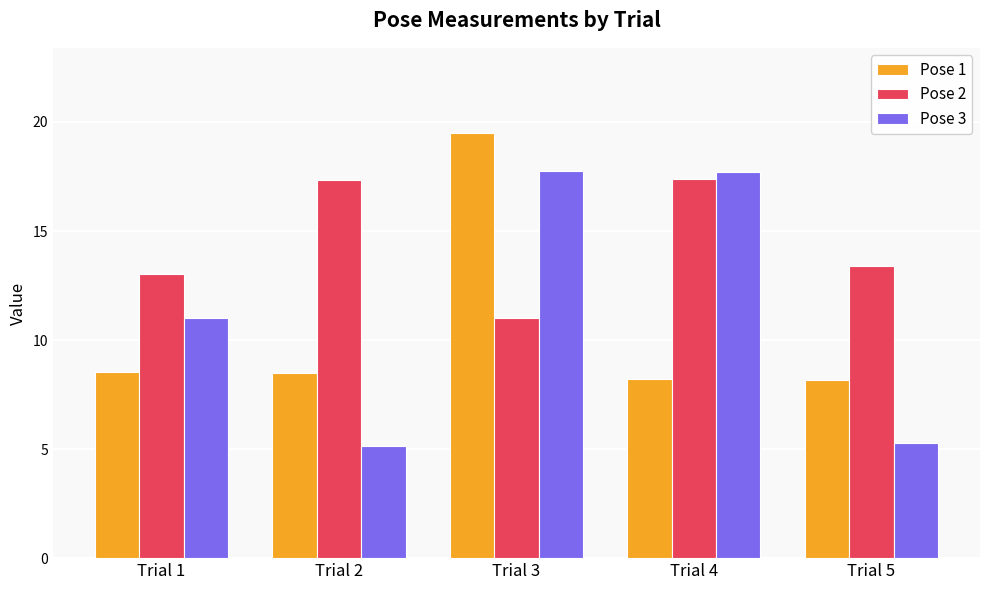

What is the value of the Pose 1 bar at the 3rd from the left?

19.5